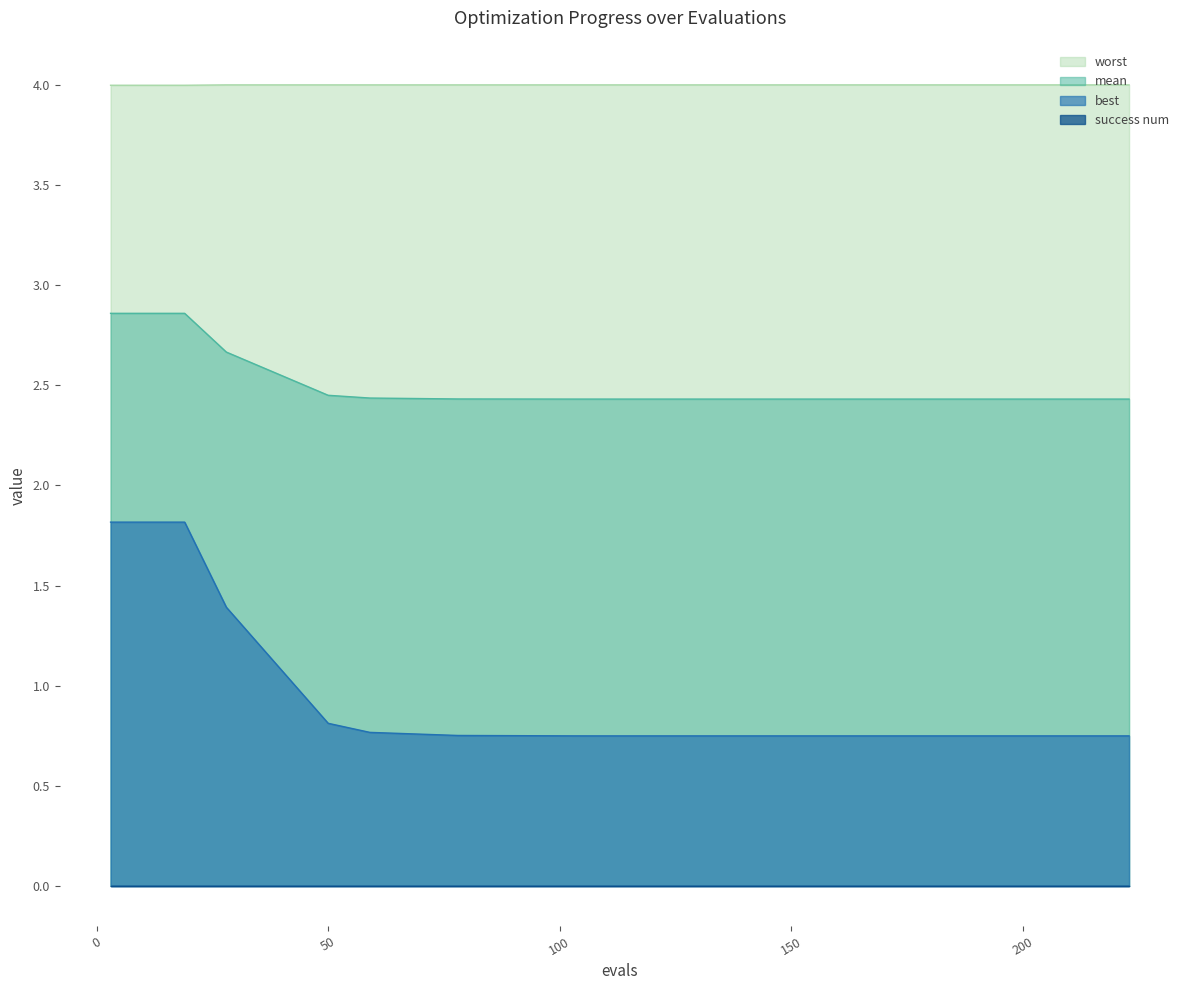

Which series has the largest range (max minus min)?

best